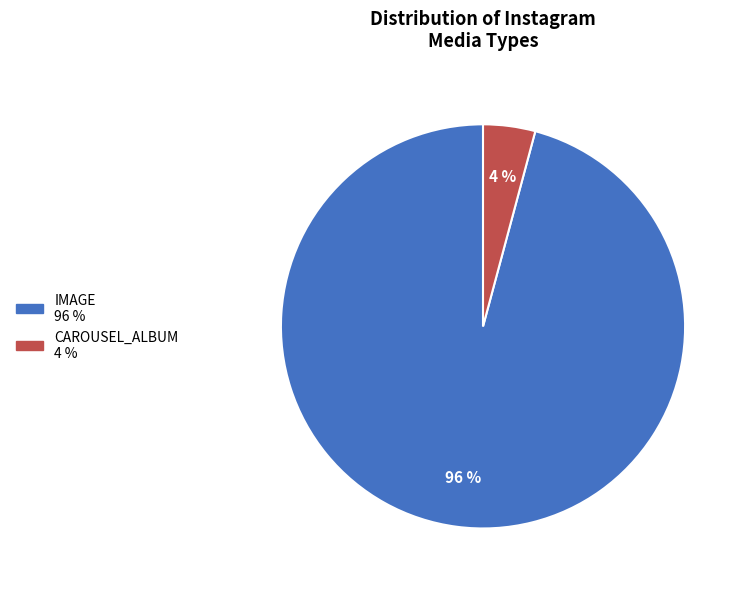

Is there a majority slice in this chart?

Yes